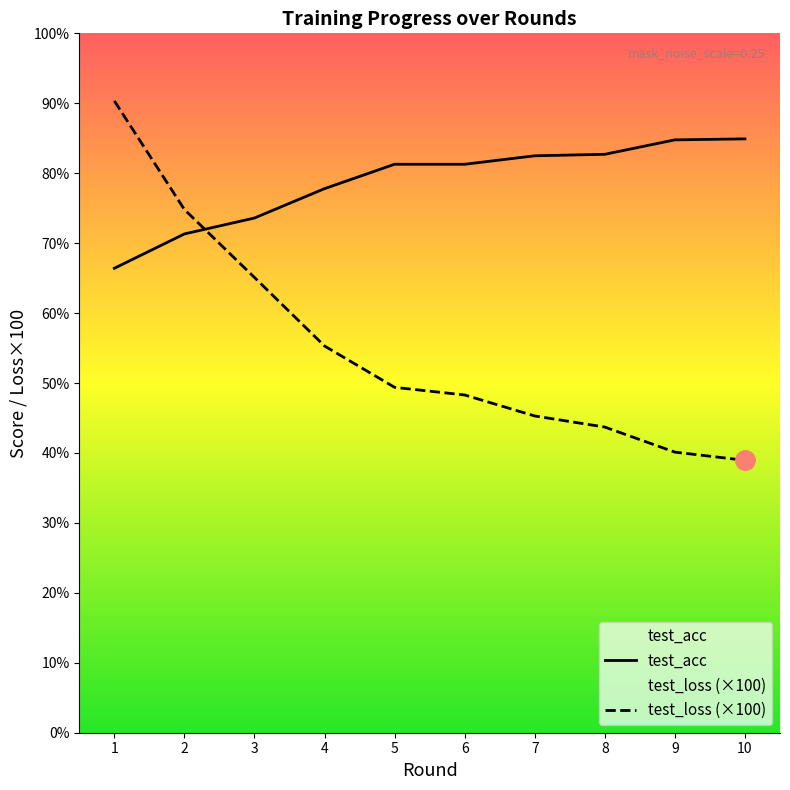

How many data points in test_loss are above 49?

5